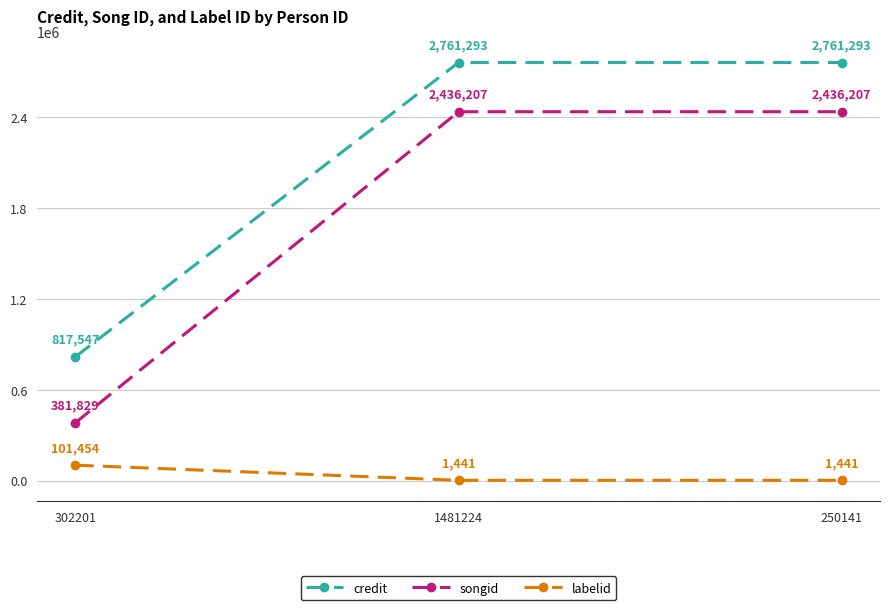

What is the label of the 2nd point from the left?

1481224